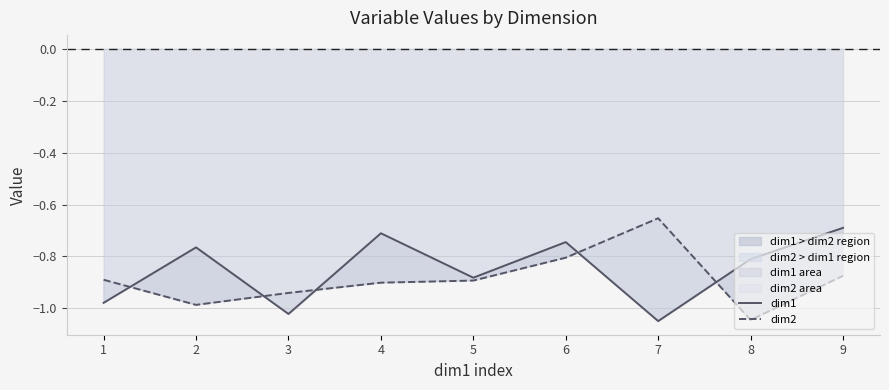

What are all the series names shown in the legend?

dim1, dim2